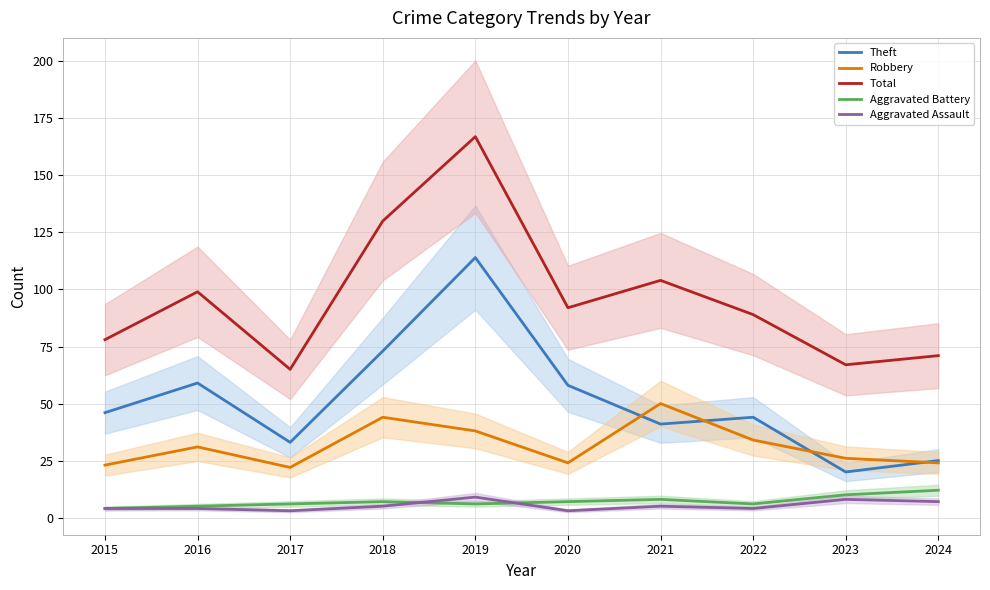

How many lines are shown in the chart?

5